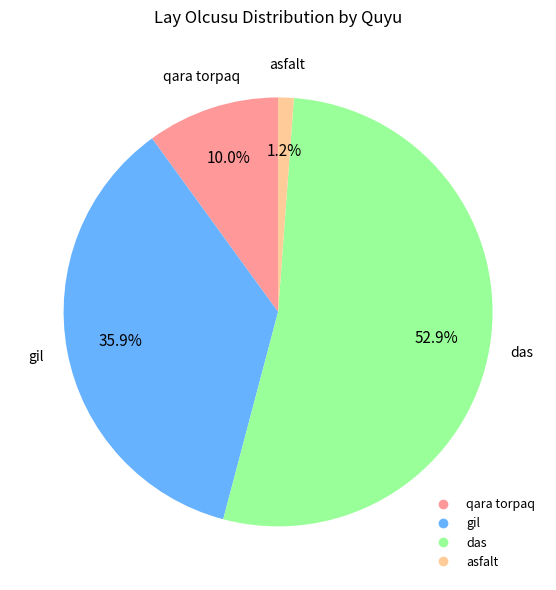

How many slices are in this pie chart?

4